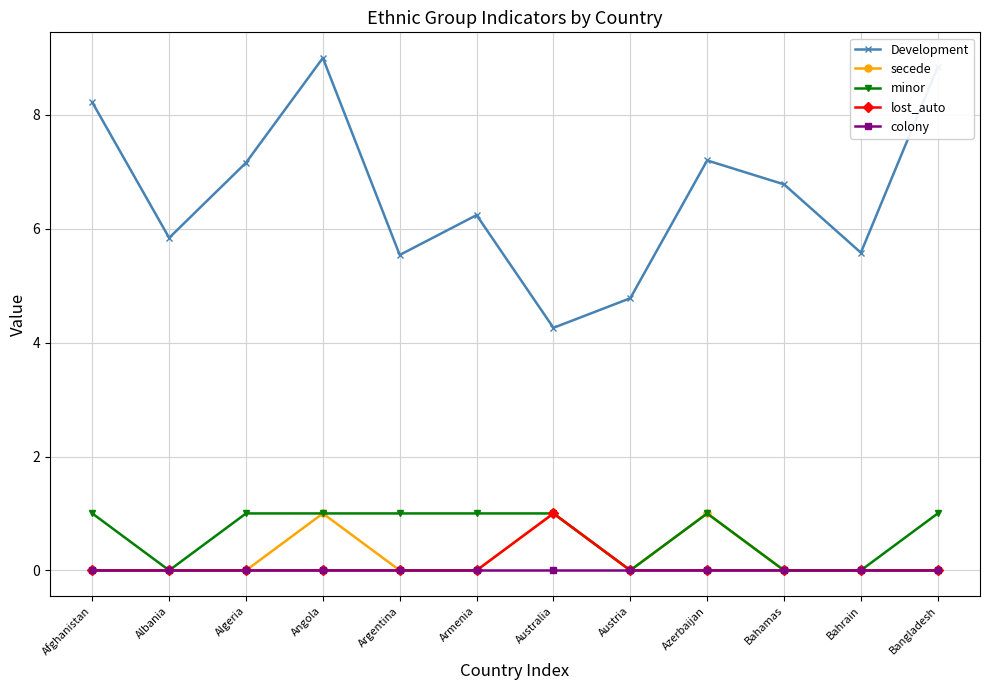

What is the difference between the highest and lowest values at Bahrain?

5.6